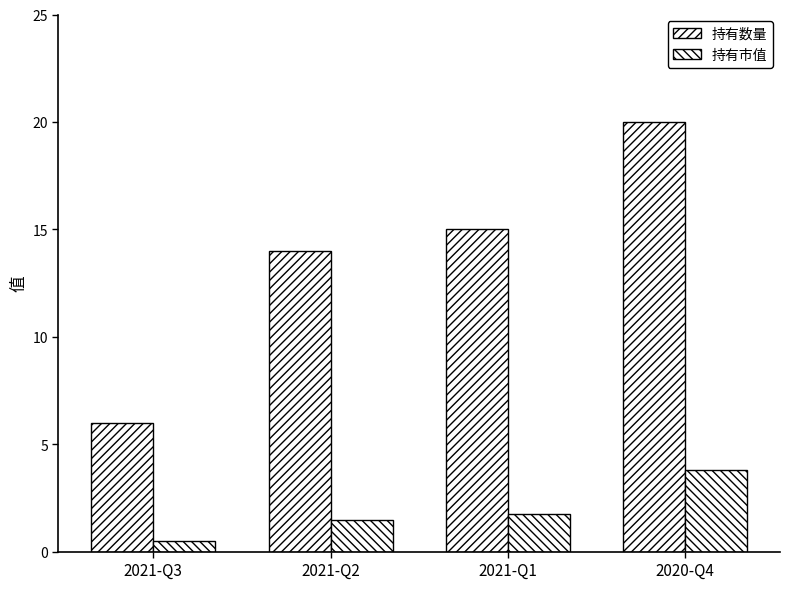

How many categories are shown in the chart?

4